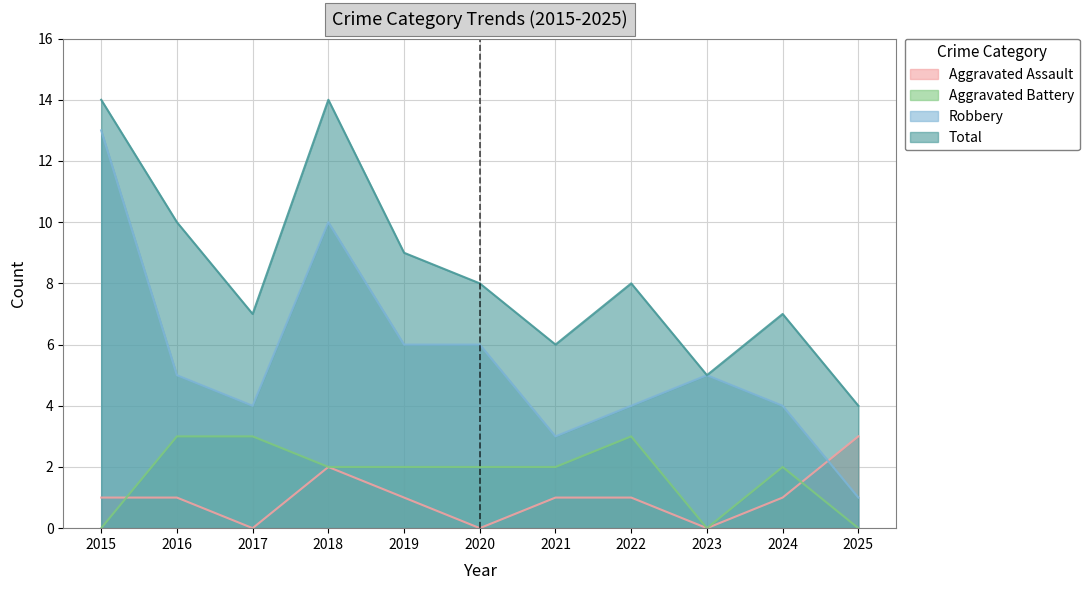

Which label corresponds to the smallest value in the chart?

2017